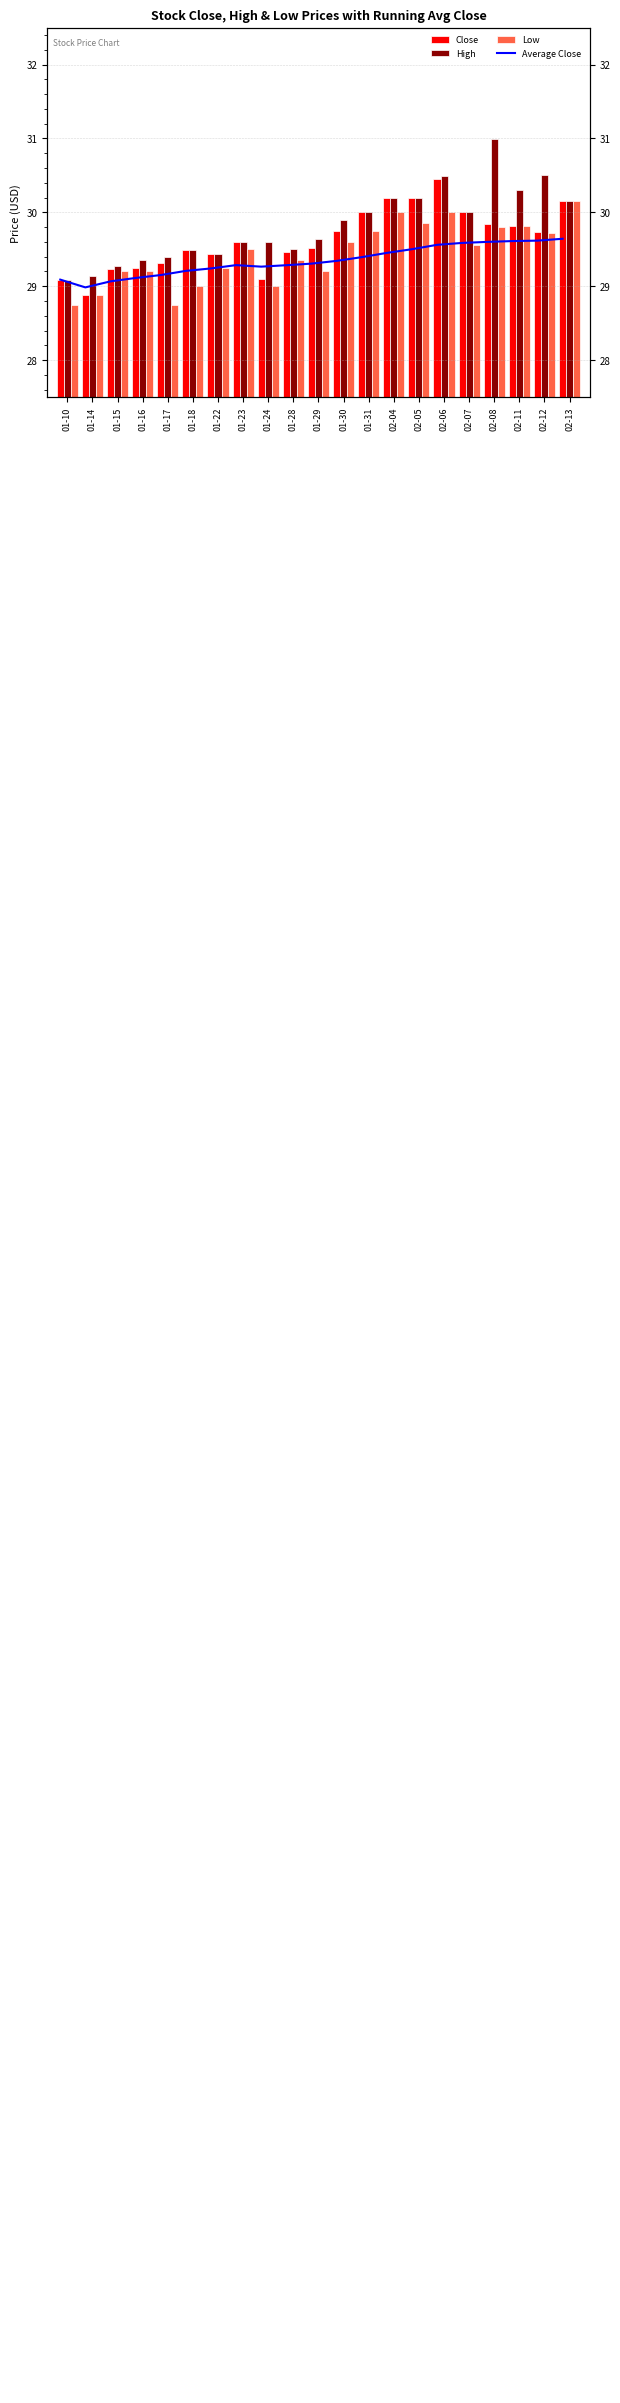

Reading left to right, what are all the values shown in this chart?

Average Close: 29.1	29.0	29.1	29.1	29.2	29.2	29.2	29.3	29.3	29.3	29.3	29.3	29.4	29.5	29.5	29.6	29.6	29.6	29.6	29.6	29.6
Close: 29.1	28.9	29.2	29.2	29.3	29.5	29.4	29.6	29.1	29.5	29.5	29.8	30.0	30.2	30.2	30.5	30.0	29.8	29.8	29.7	30.1
High: 29.1	29.1	29.3	29.4	29.4	29.5	29.4	29.6	29.6	29.5	29.6	29.9	30.0	30.2	30.2	30.5	30.0	31.0	30.3	30.5	30.1
Low: 28.8	28.9	29.2	29.2	28.8	29.0	29.2	29.5	29.0	29.4	29.2	29.6	29.8	30.0	29.9	30.0	29.6	29.8	29.8	29.7	30.1